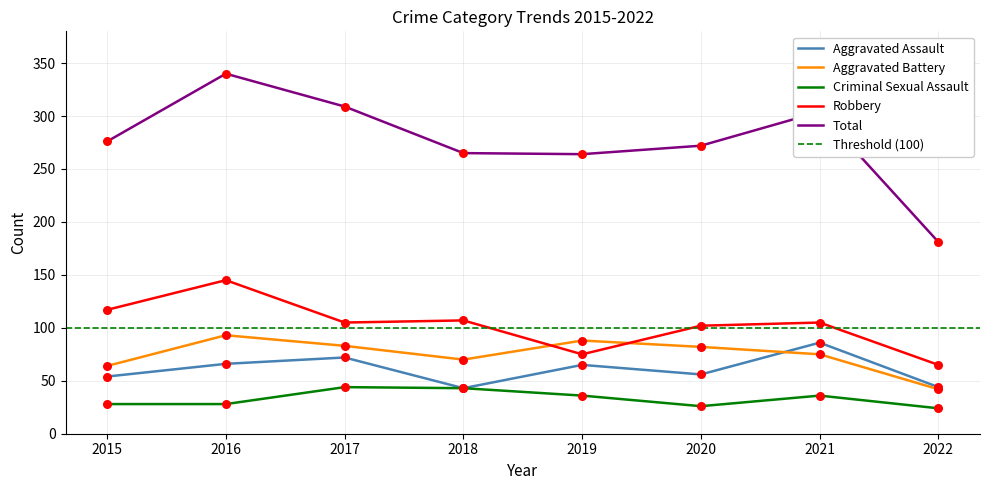

At how many categories does at least one series exceed 241?

7